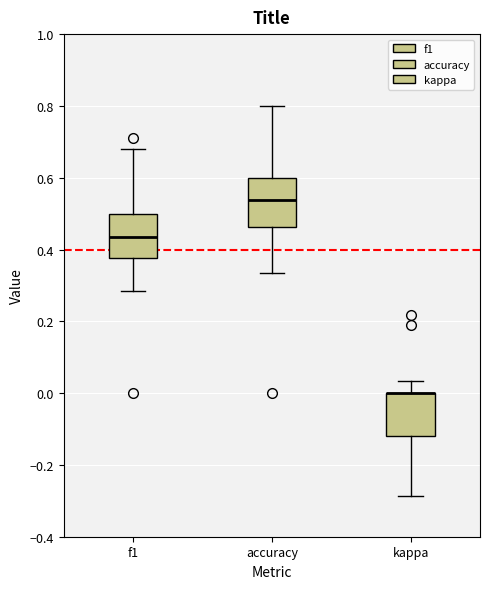

Reading left to right, read every box against the y-axis: the position of its median line, the range the box covers, and the ends of its whiskers. The values are not printed on the chart, so give them approximately, as read against the axis.

f1: median 0.44, box 0.38 to 0.50, whiskers 0.28 to 0.68
accuracy: median 0.54, box 0.46 to 0.60, whiskers 0.34 to 0.80
kappa: median 0.00 (drawn on the box's upper edge), box -0.12 to 0.00, whiskers -0.28 to 0.04